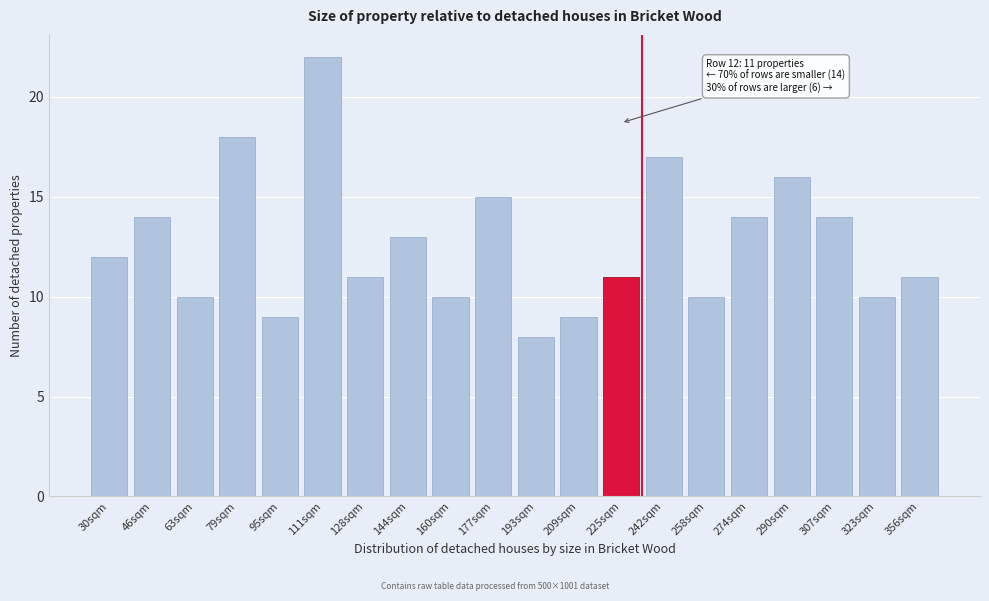

Reading left to right, what are all the values shown in this chart?

12	14	10	18	9	22	11	13	10	15	8	9	11	17	10	14	16	14	10	11